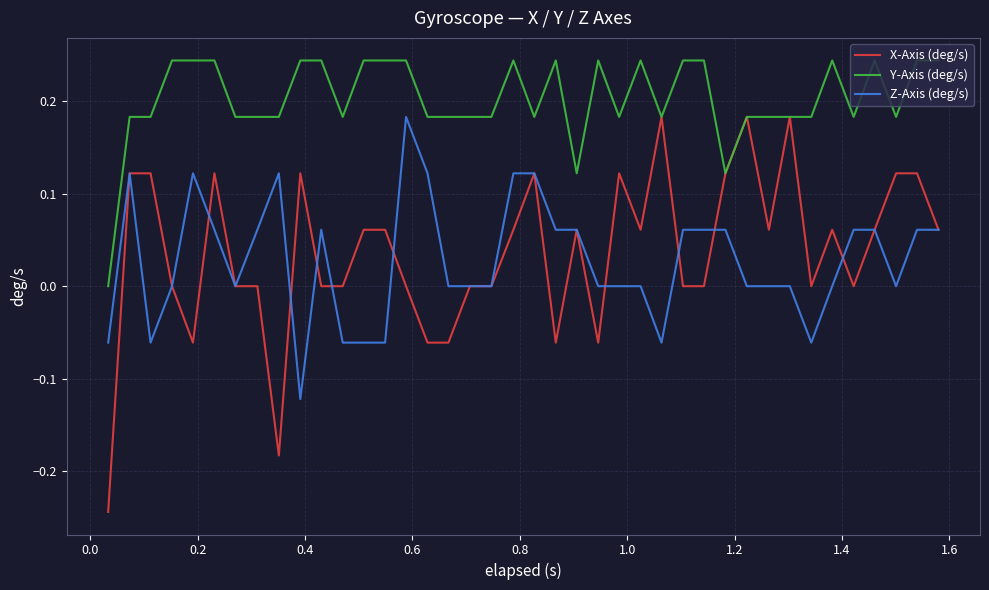

Does the chart have visible grid lines?

Yes